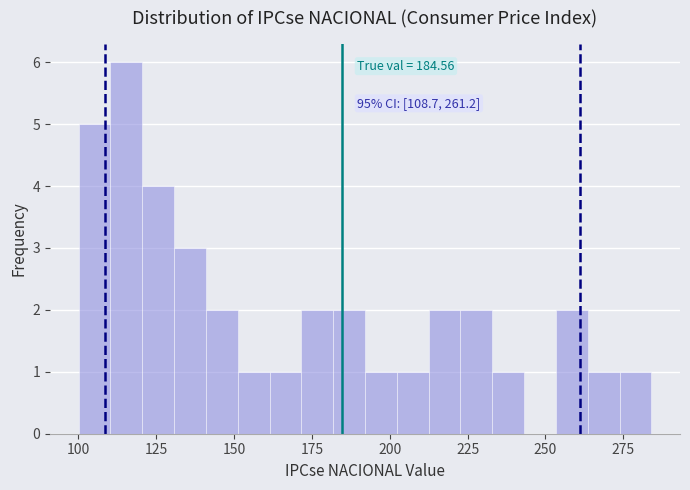

Around what value on the x-axis is the tallest bar? Give the approximate position of its centre, as read against the axis.

115